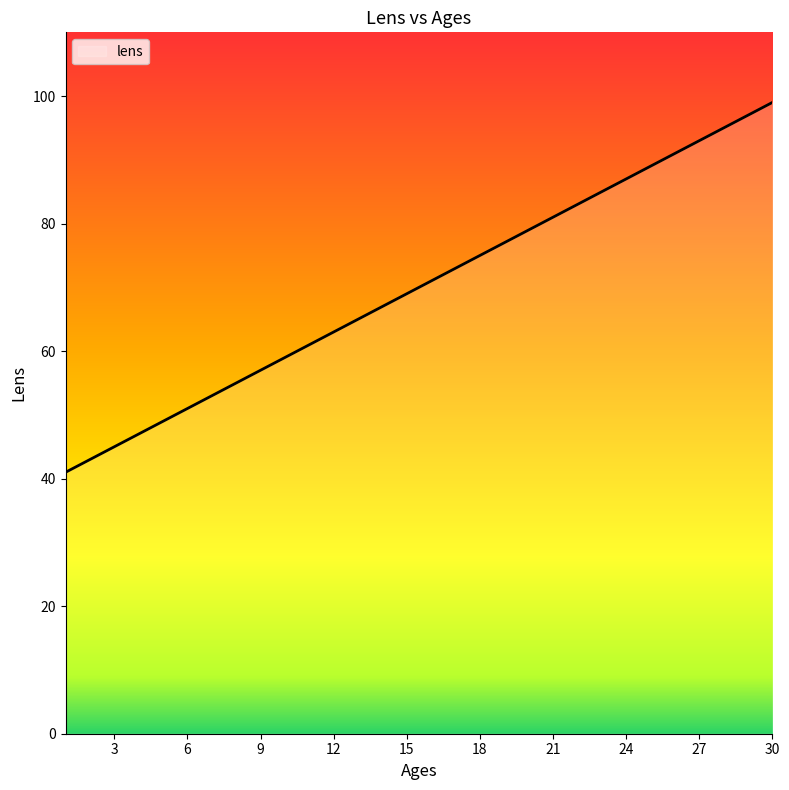

What is the difference between the second highest and minimum values?

56